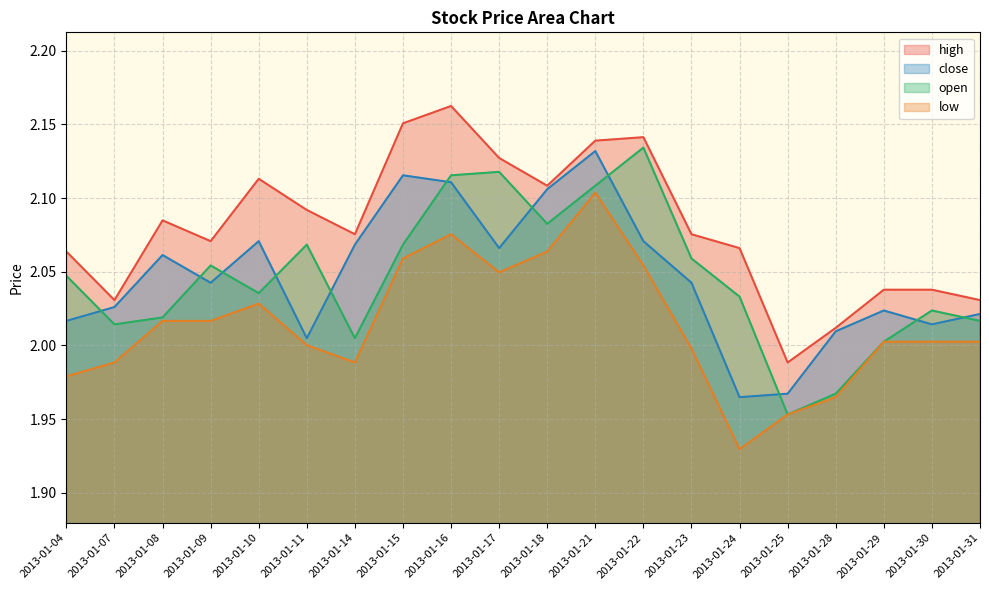

What is the lowest value of the close series?

2.0